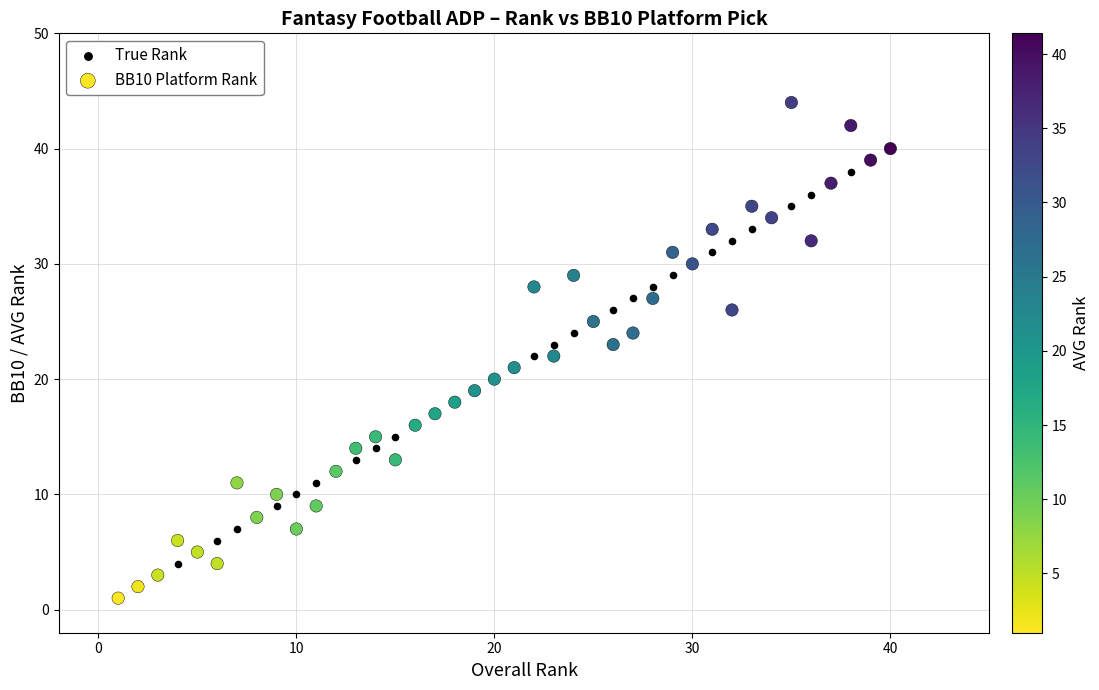

What are all the series names shown in the legend?

True Rank, BB10 Platform Rank